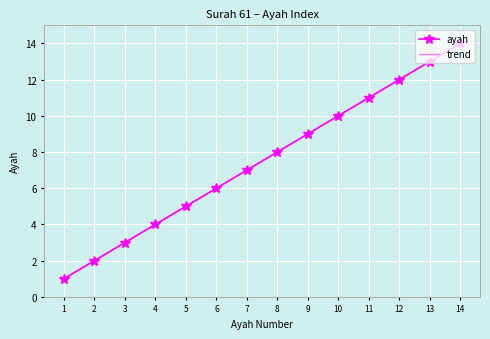

At which label is ayah closest to 7?

7